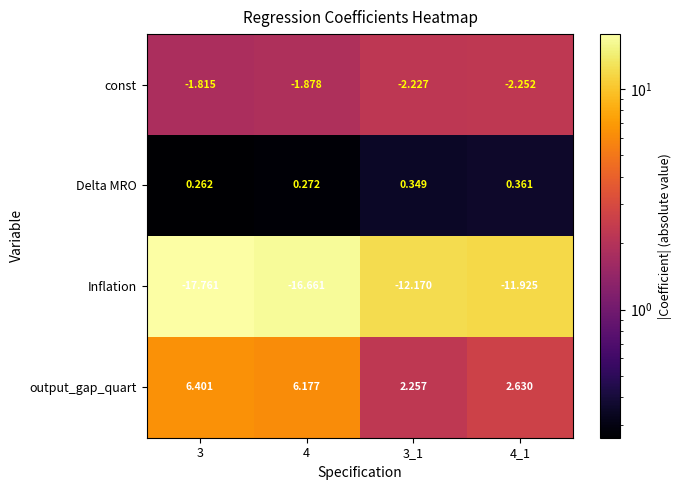

Which series has the largest range (max minus min)?

Inflation